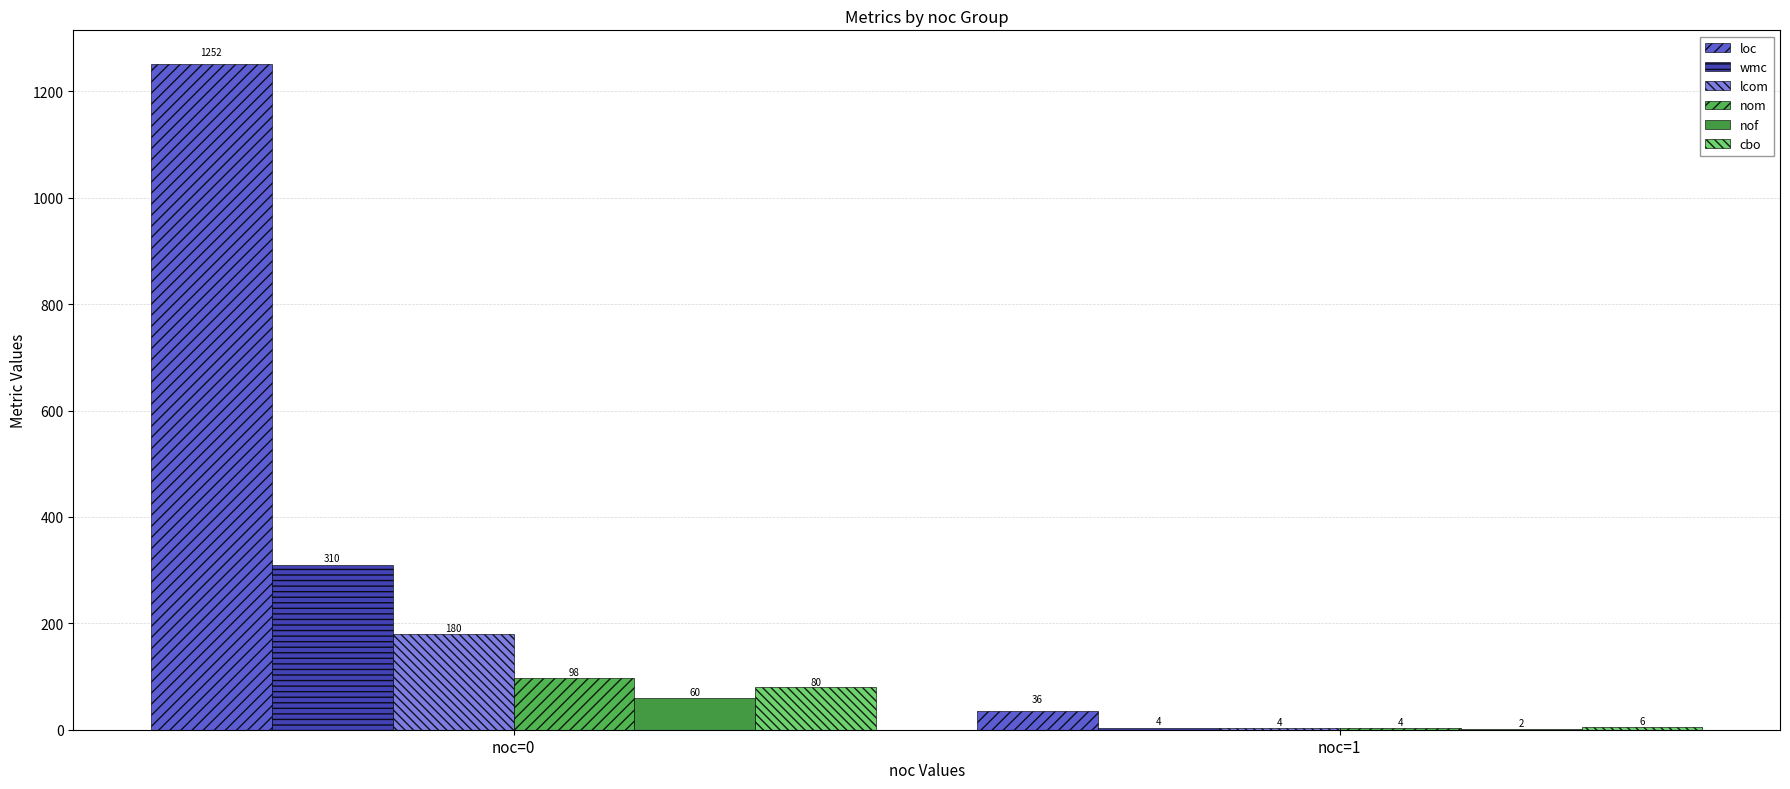

Which series changed the most between noc=0 and noc=1?

loc